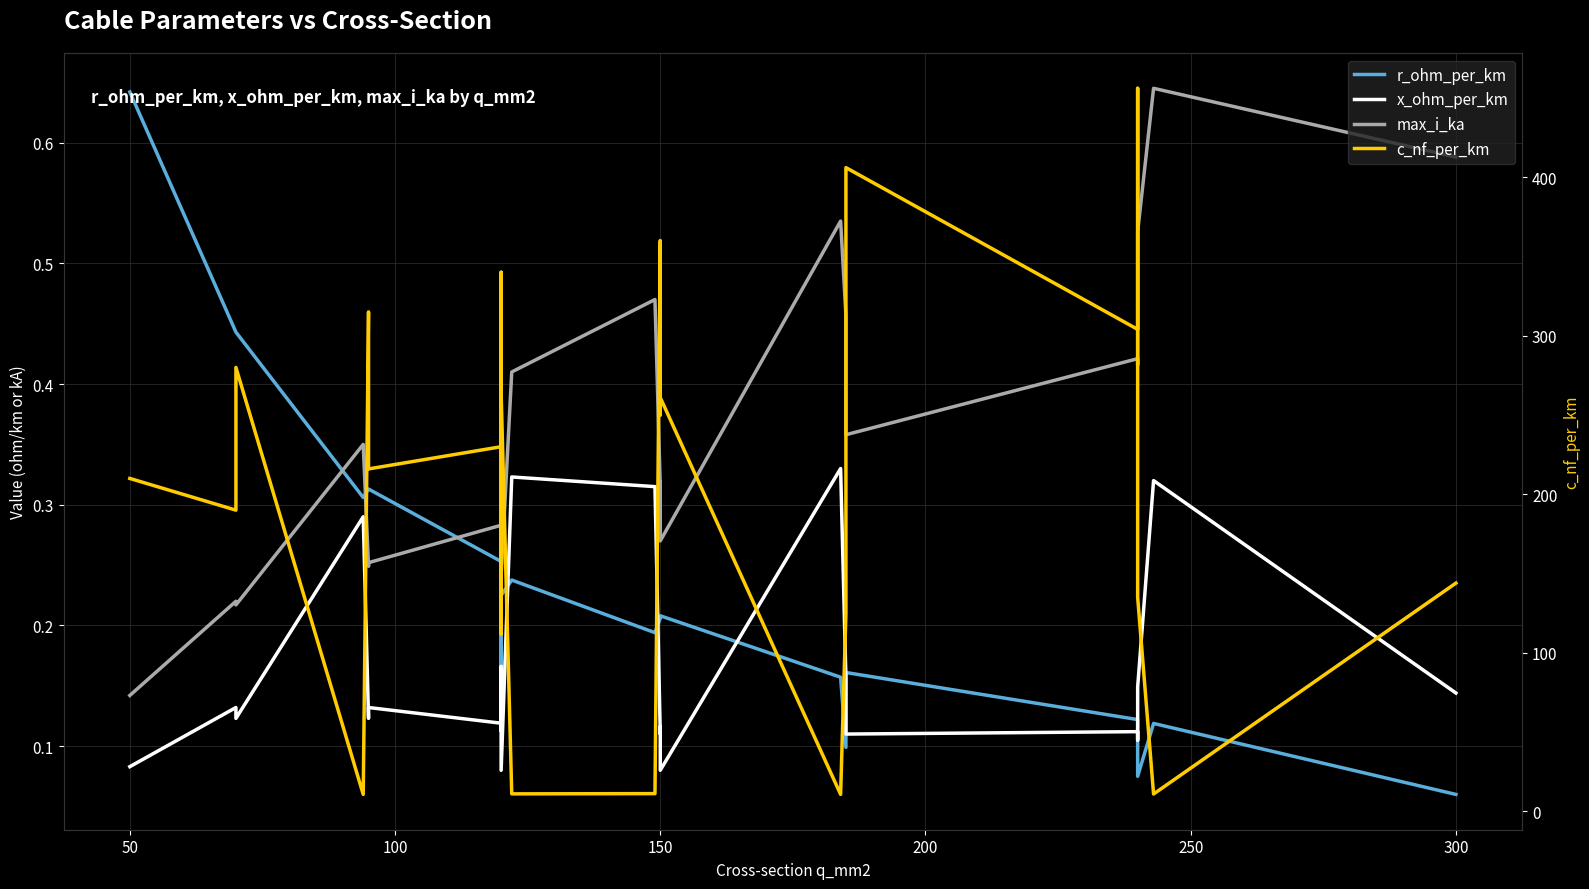

What is the sum of all x_ohm_per_km values?

3.8